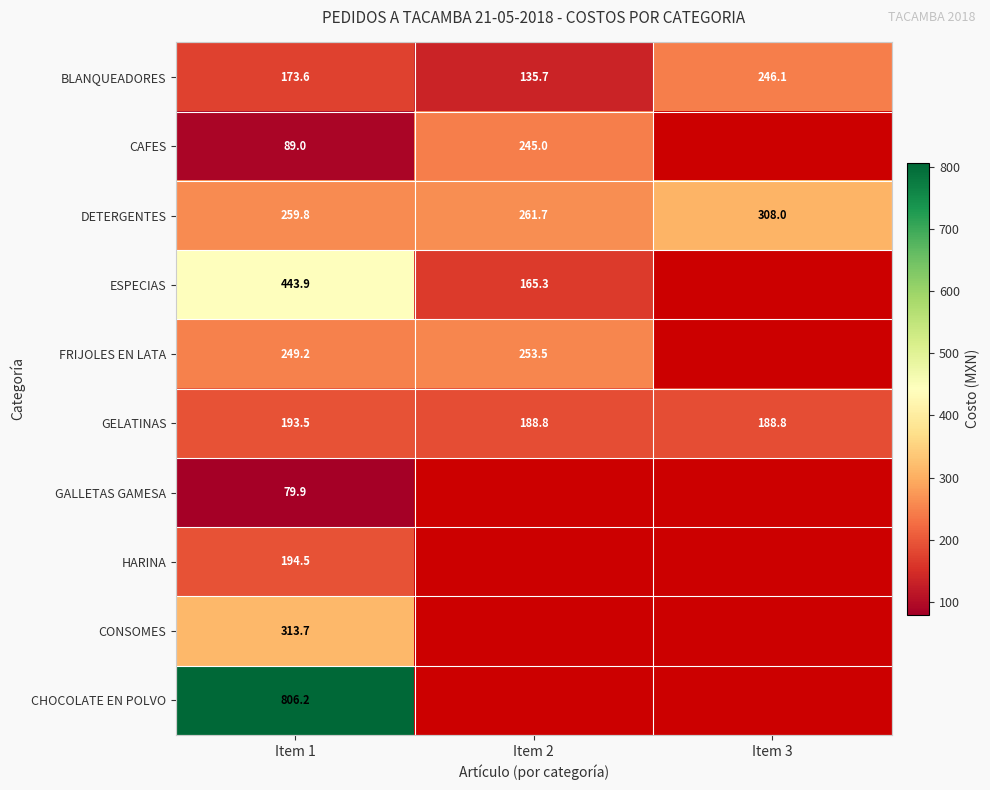

True or false: GELATINAS has a value of 263.5 at Item 3.

False